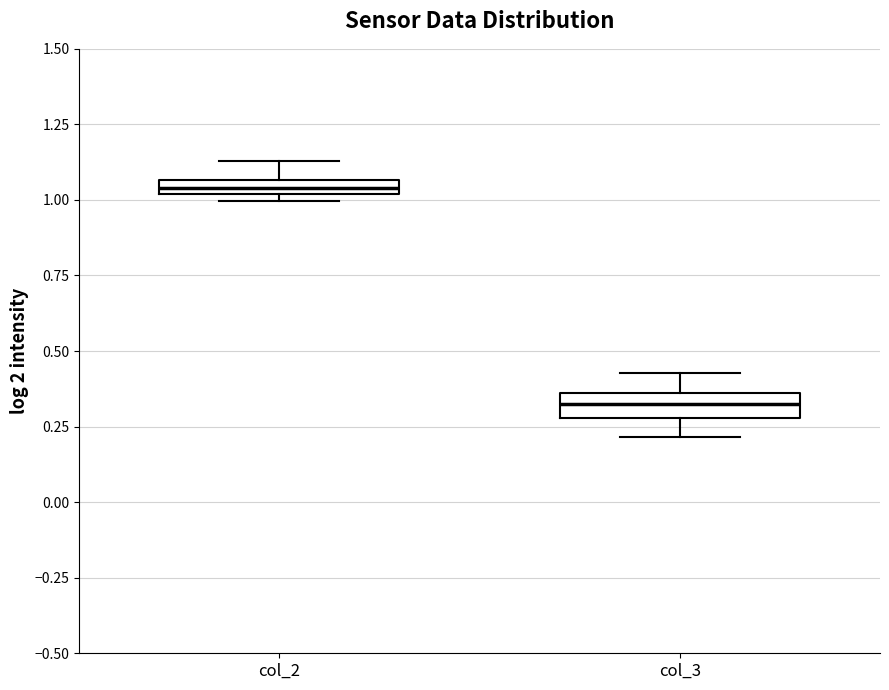

Which box's median line is the lowest?

col_3